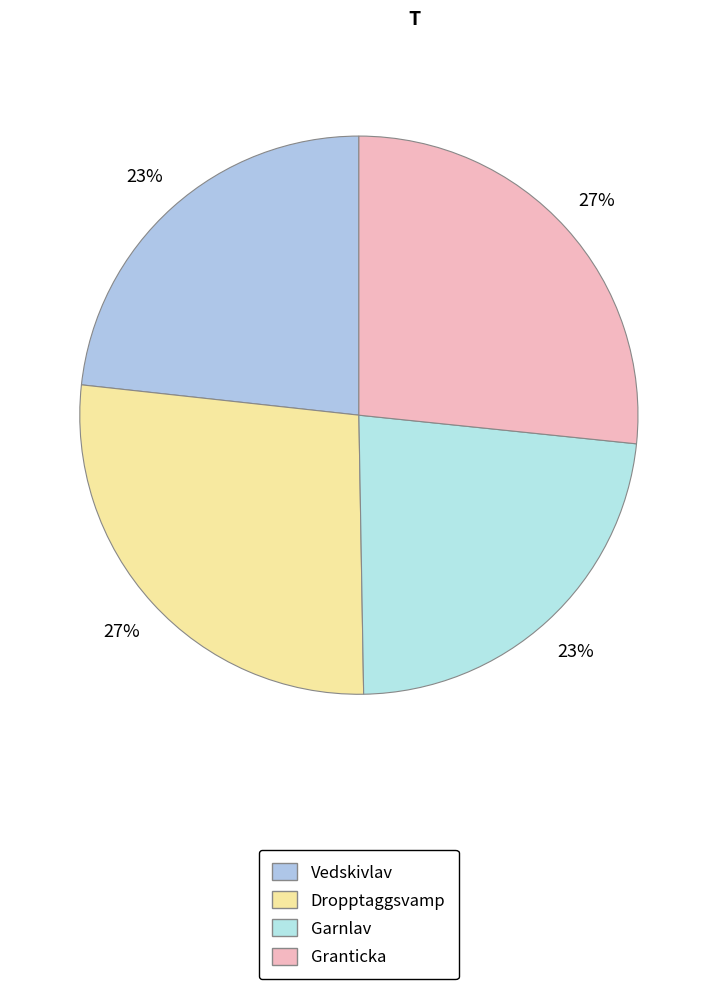

Does any single category account for the majority?

No